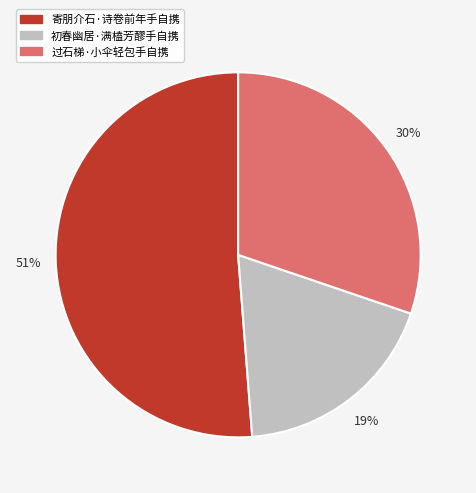

True or false: 过石梯·小伞轻包手自携 accounts for 42% of the total.

False